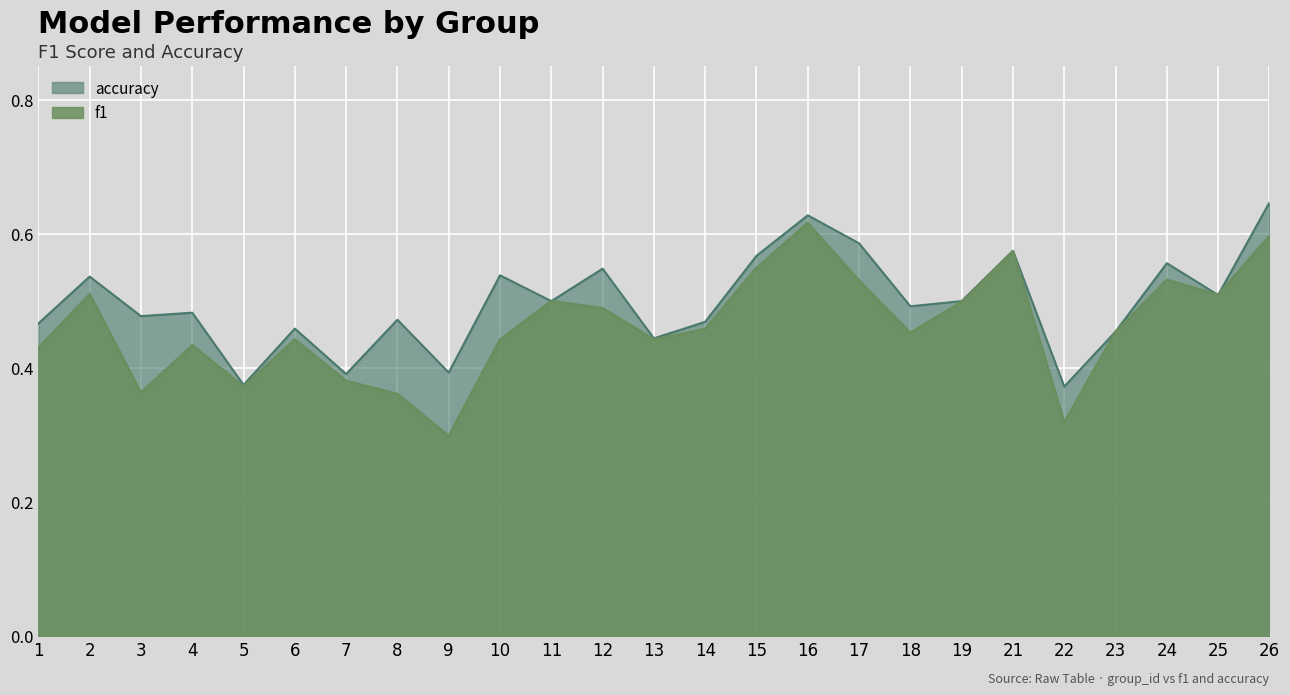

Count the accuracy values in the range 0 to 1.

25